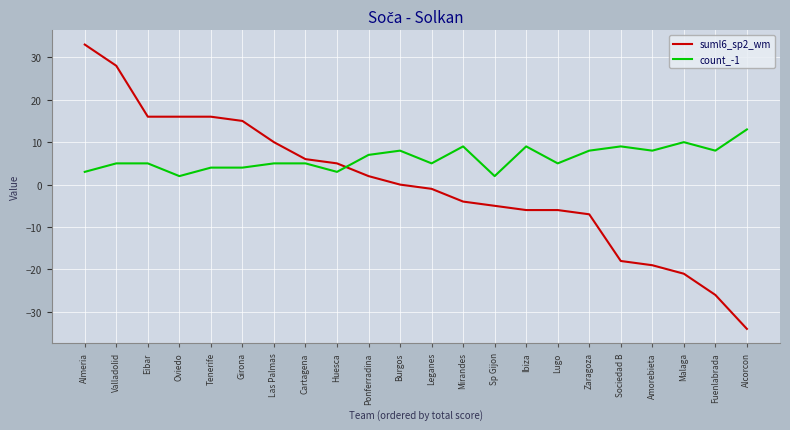

What value does the suml6_sp2_wm series have at Zaragoza, to the nearest 5?

-5